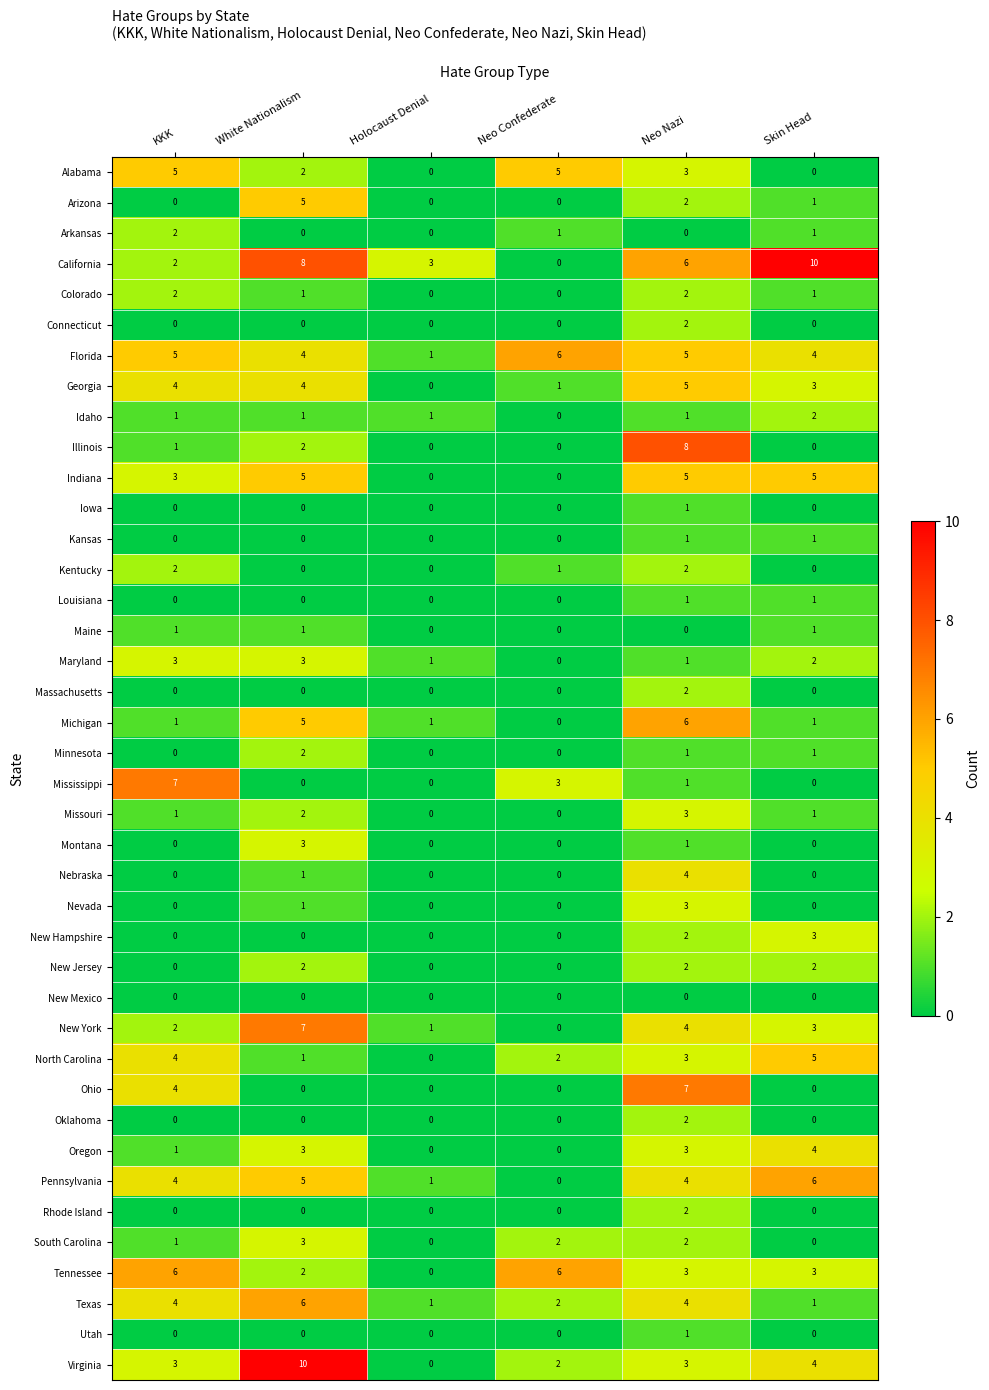

Is it true that New Jersey equals 4 at White Nationalism?

False